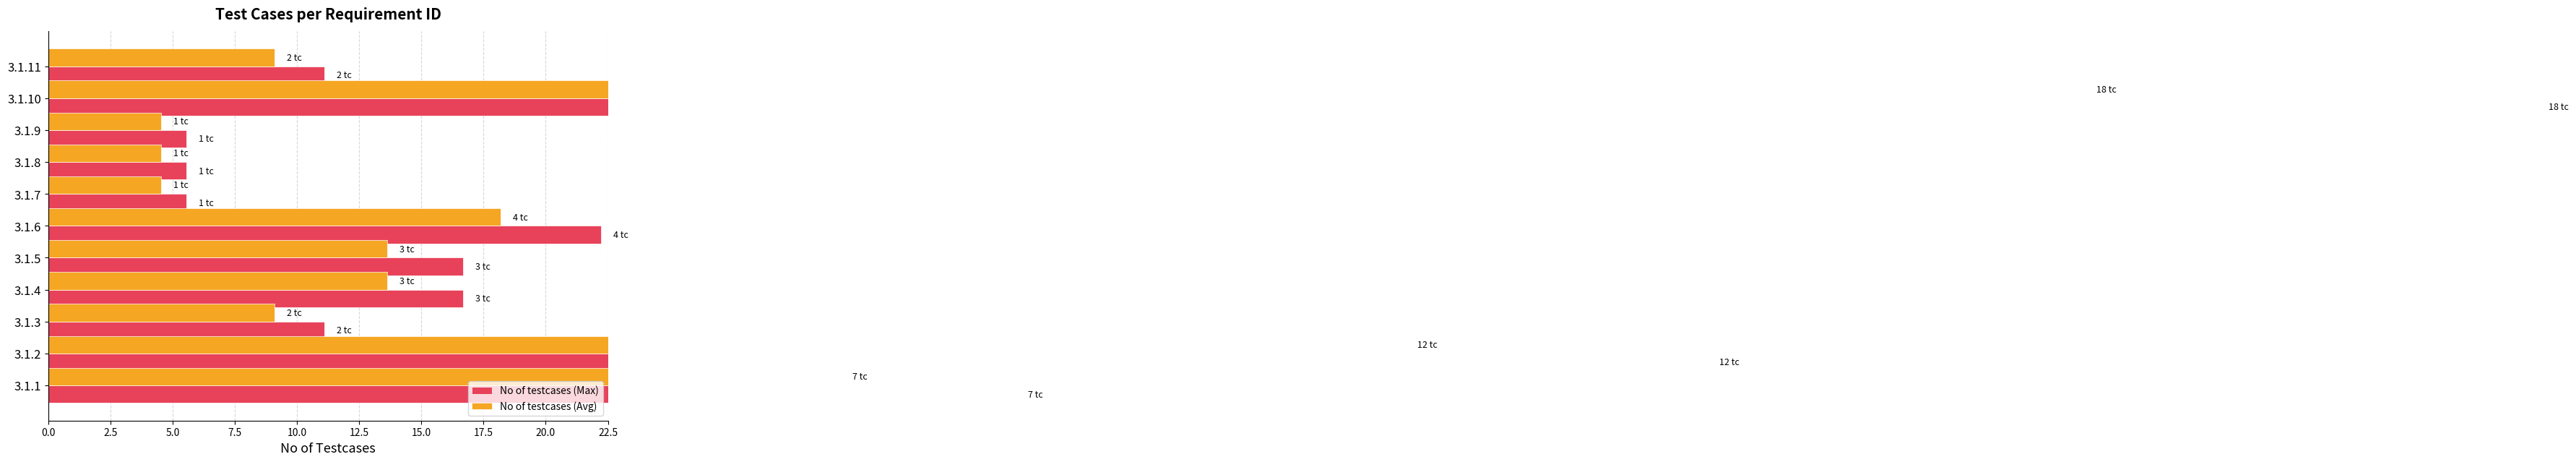

Count the number of data series in this chart.

2